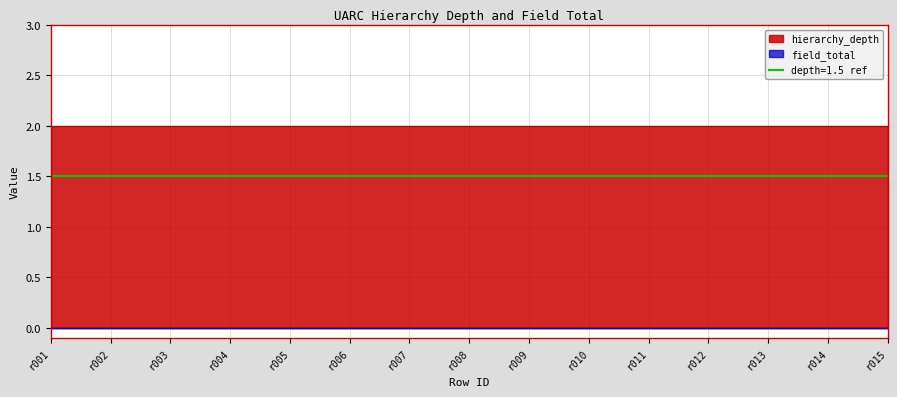

What is the sum of the values at r003 and r008?

4